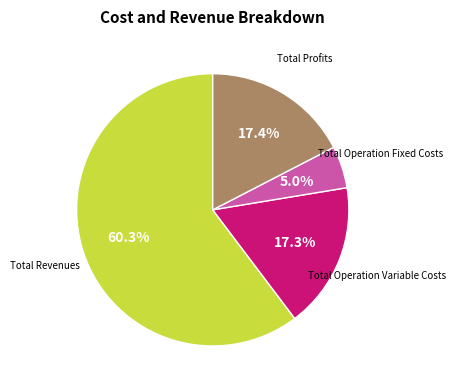

Does any single category account for the majority?

Yes